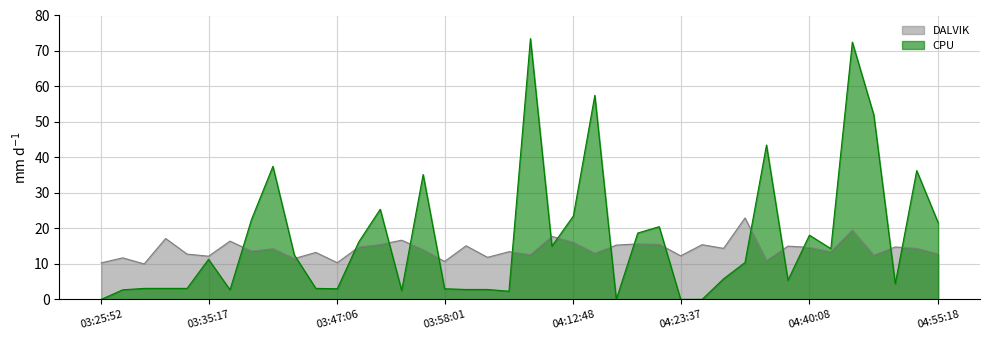

How many interior local peaks does the DALVIK series have?

15